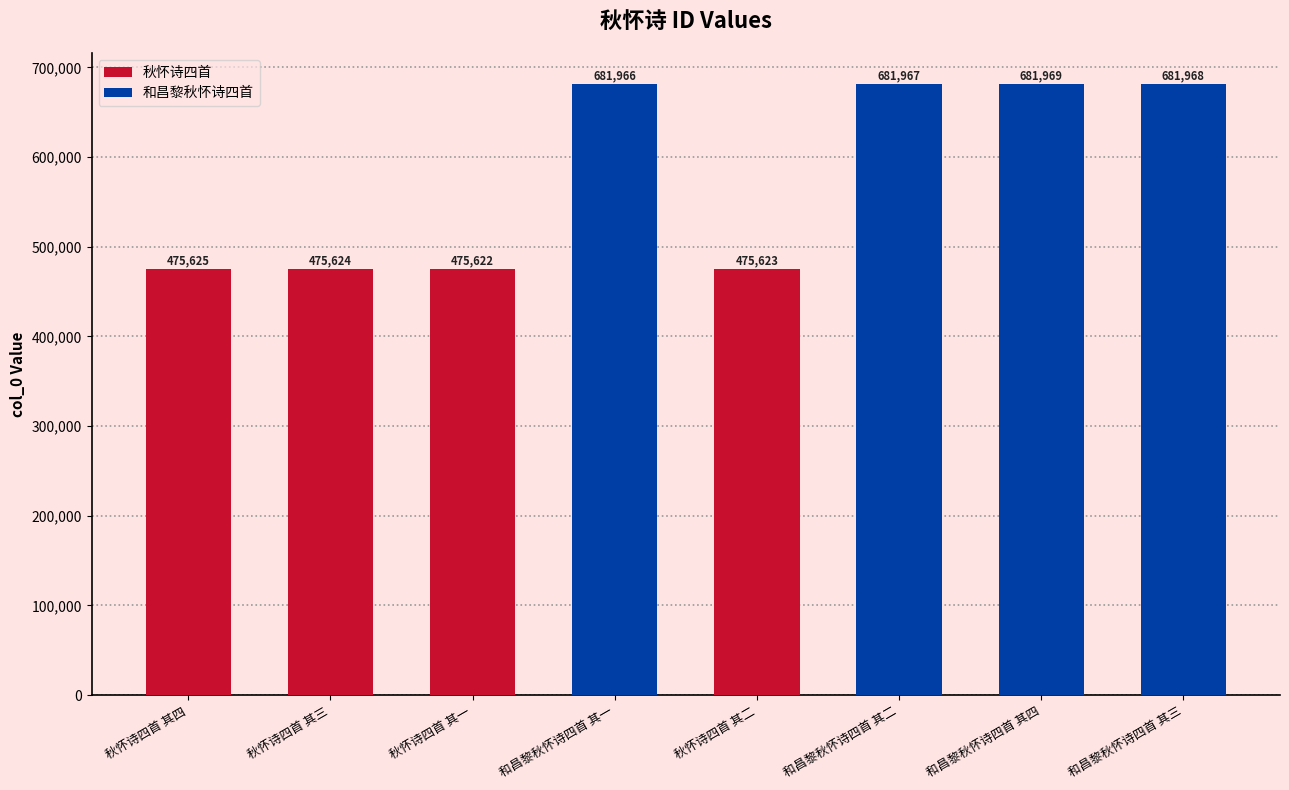

Are the bars grouped side by side (vs. stacked)?

No